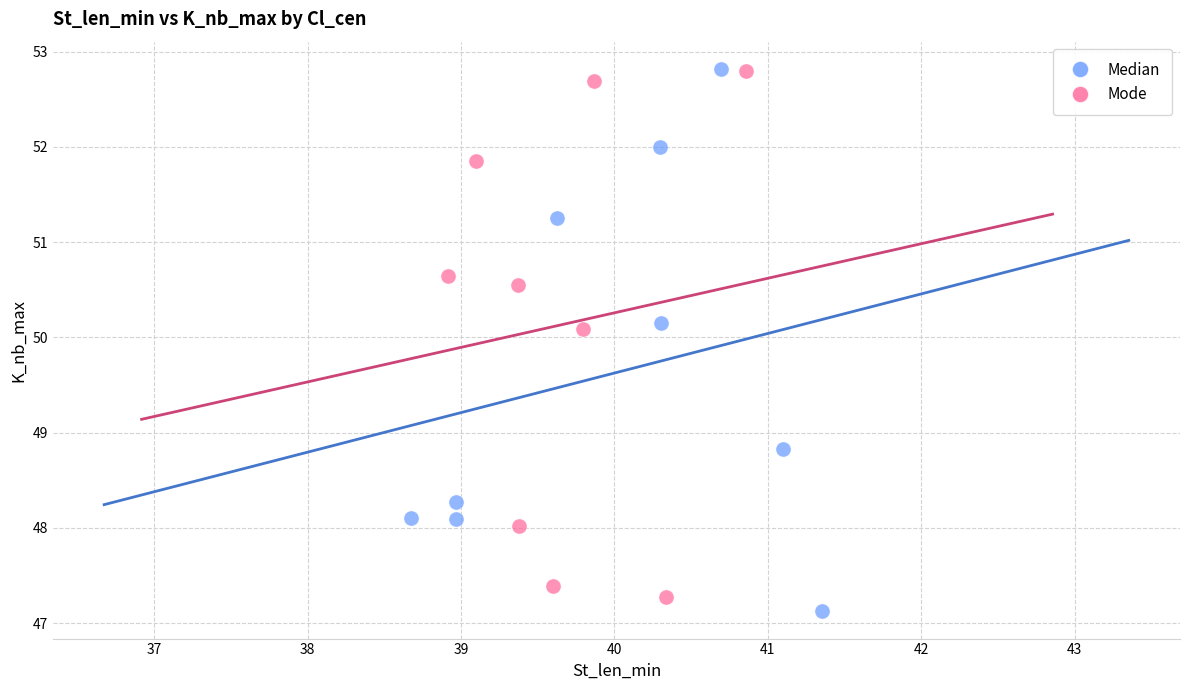

What are all the series names shown in the legend?

Median, Mode